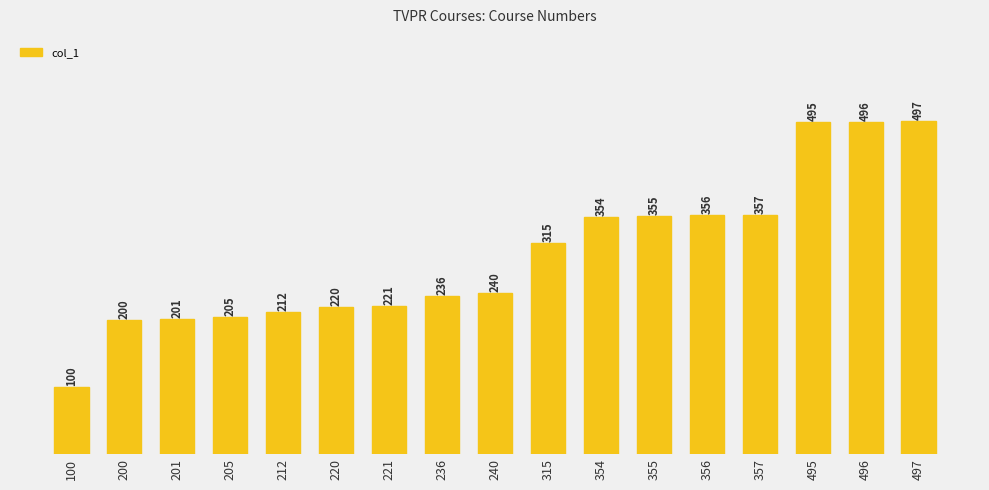

Are the bars horizontal?

No